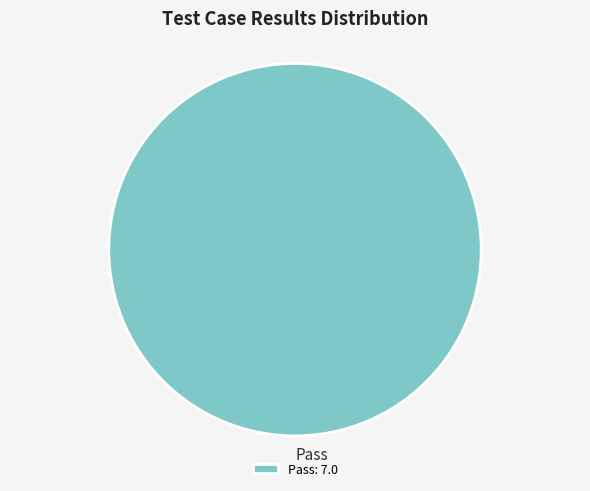

Is there any slice that represents more than half of the pie?

Yes